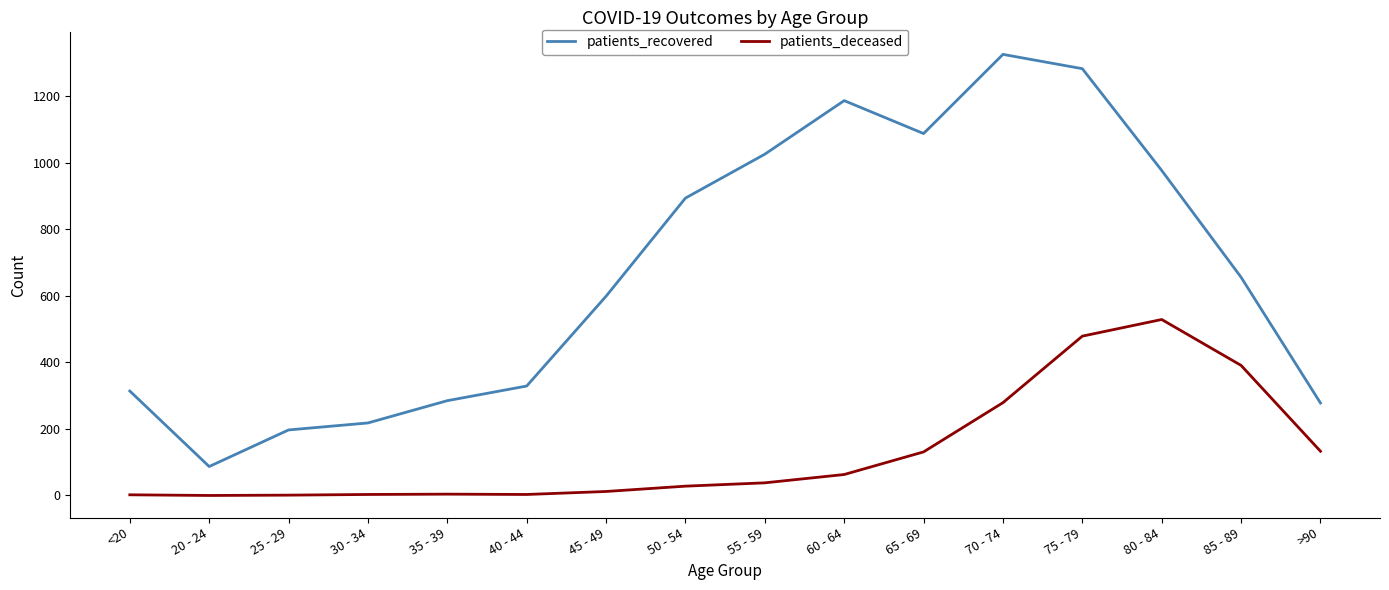

Is the value of patients_recovered at 25 - 29 greater than the value of patients_deceased at 50 - 54?

Yes